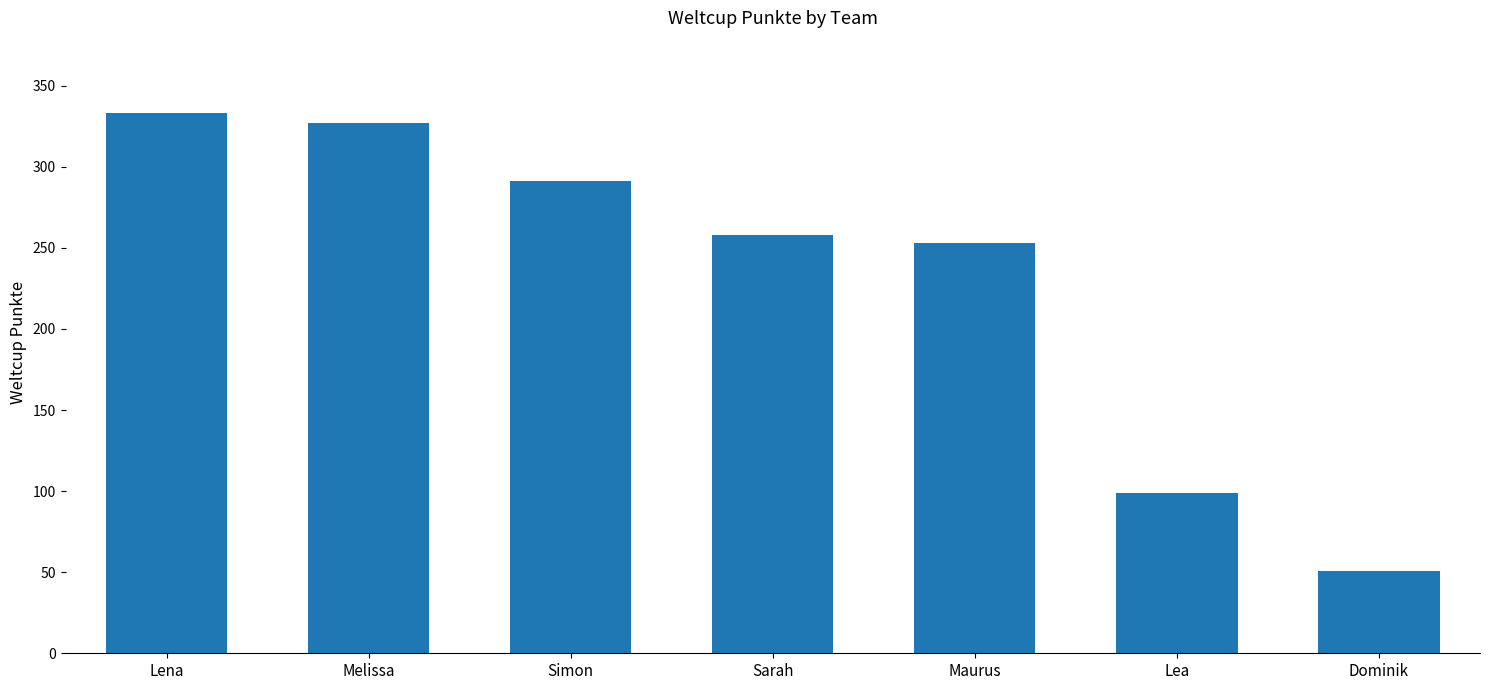

Reading left to right, what are all the values shown in this chart?

333	327	291	258	253	99	51